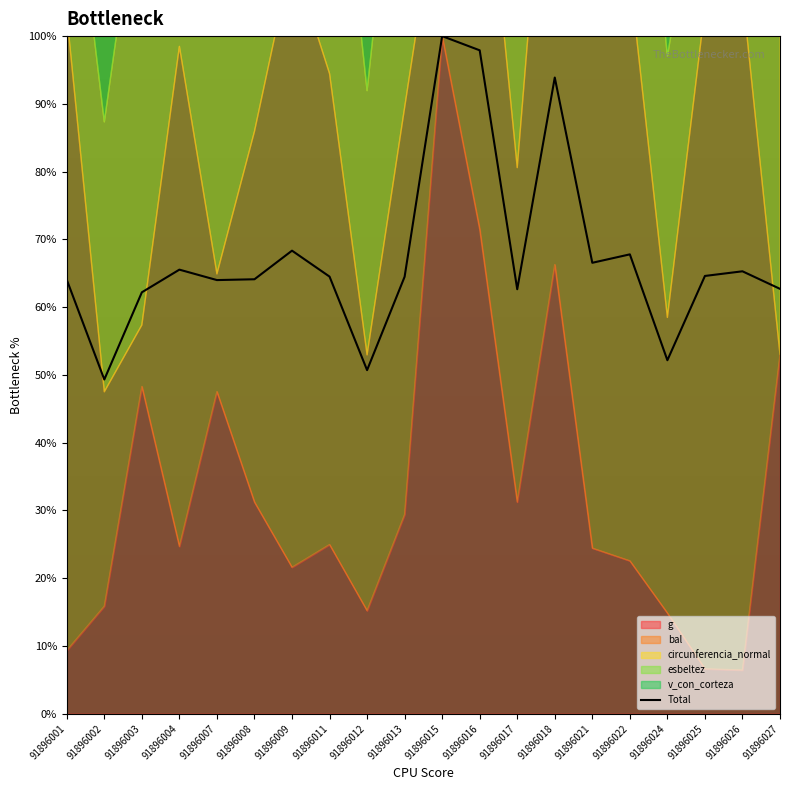

List the labels in order of value, largest first.

91896015, 91896016, 91896018, 91896009, 91896022, 91896021, 91896004, 91896026, 91896025, 91896011, 91896013, 91896008, 91896001, 91896007, 91896027, 91896017, 91896003, 91896024, 91896012, 91896002